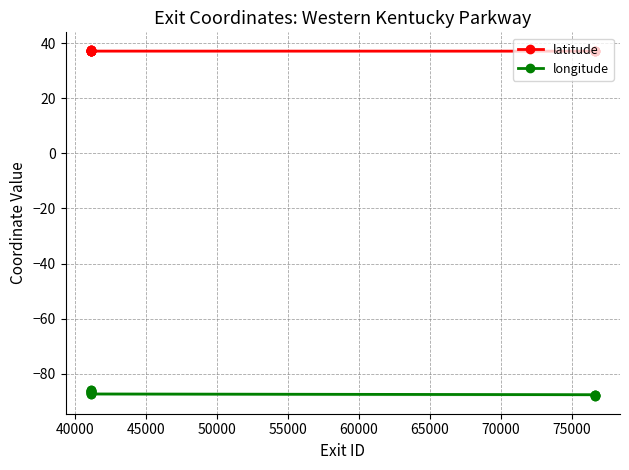

Which series has the widest spread of values?

longitude